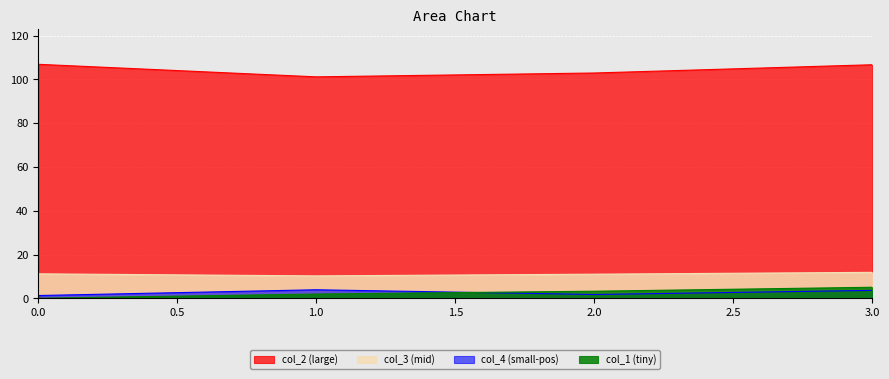

What are all the series names shown in the legend?

col_2 (large), col_3 (mid), col_4 (small-pos), col_1 (tiny)